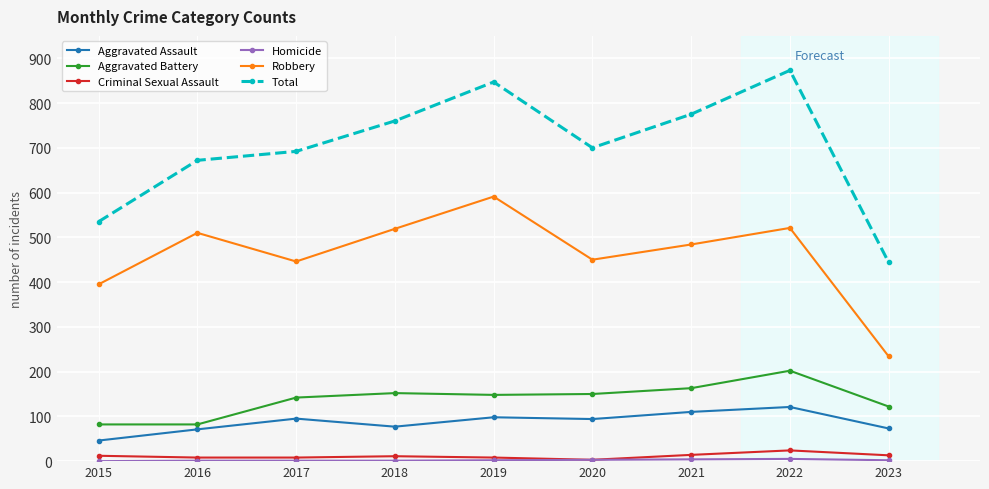

At how many categories does at least one series exceed 352?

9